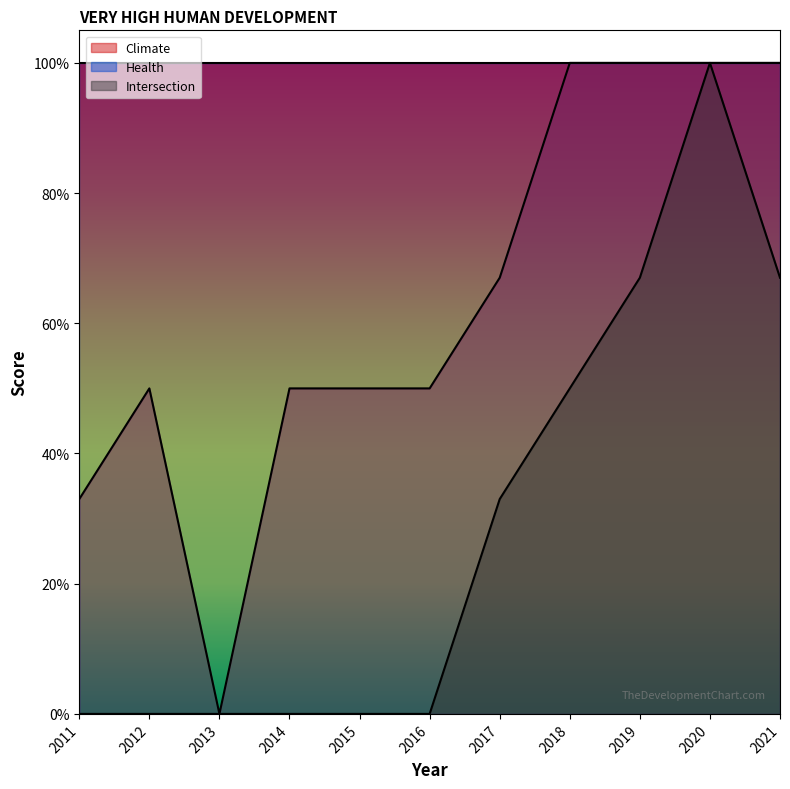

Where is the first local maximum for Intersection?

2020